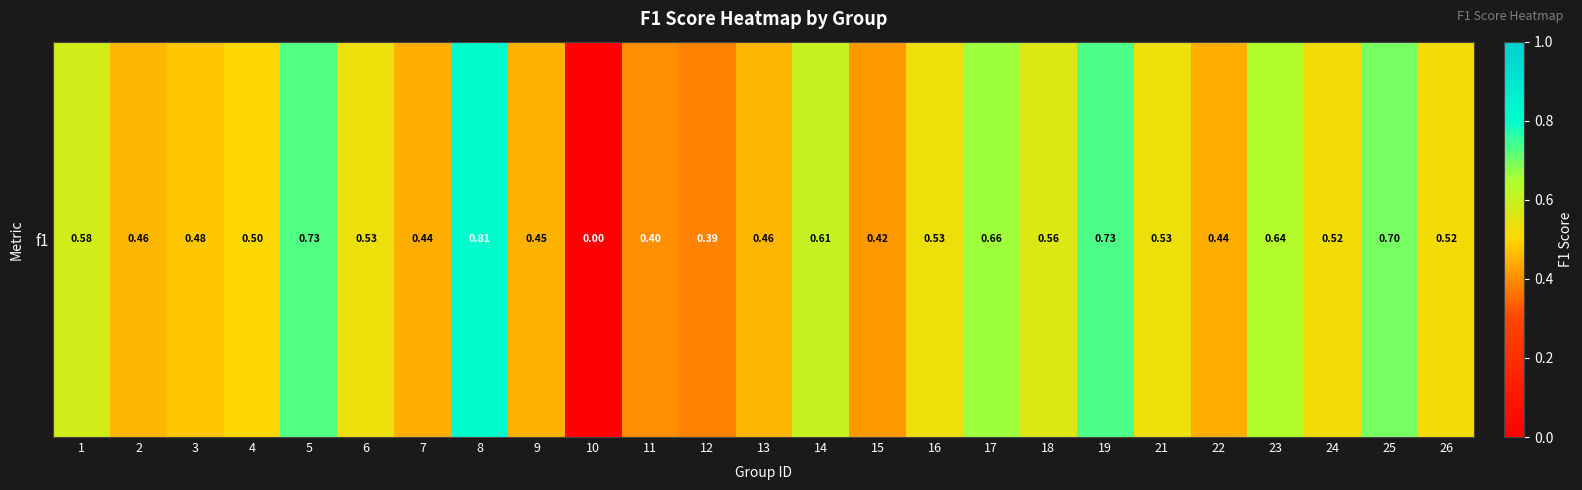

Rank the categories by value from highest to lowest.

8, 19, 5, 25, 17, 23, 14, 1, 18, 6, 16, 21, 24, 26, 4, 3, 2, 13, 9, 7, 22, 15, 11, 12, 10